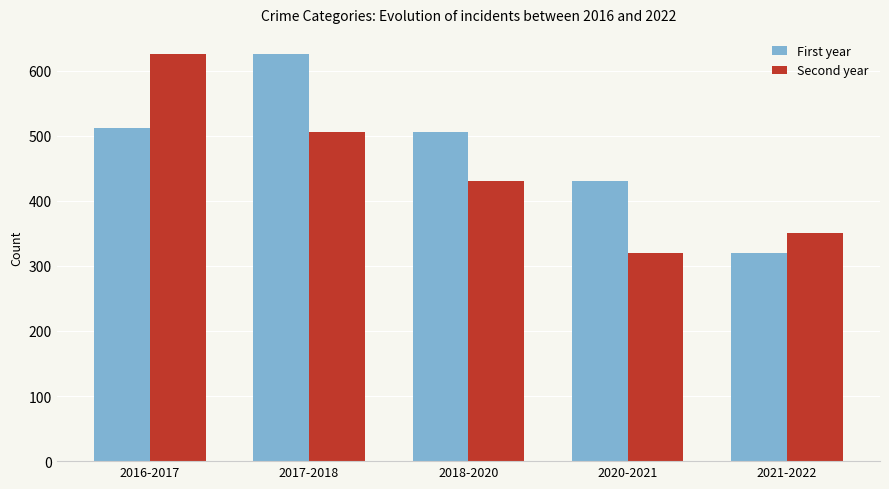

What is the difference between the maximum and minimum values in the Second year series?

306